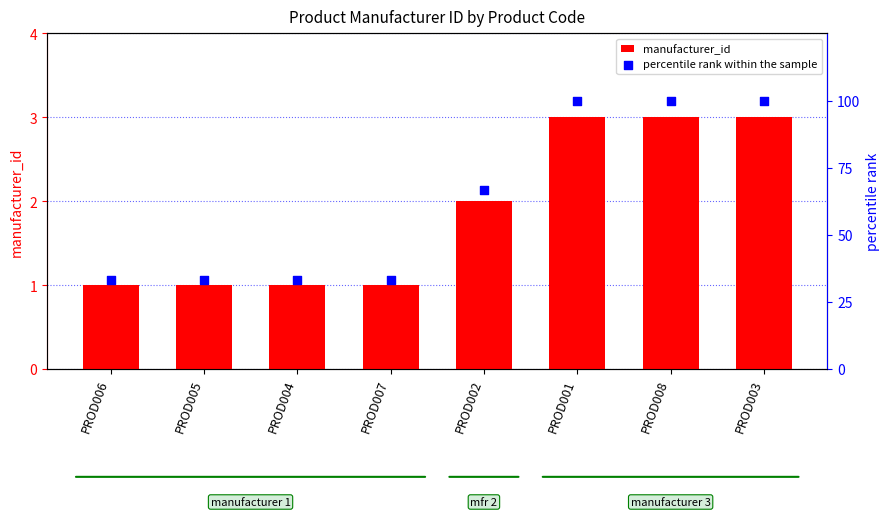

Which series contains the highest Y value?

percentile rank within the sample